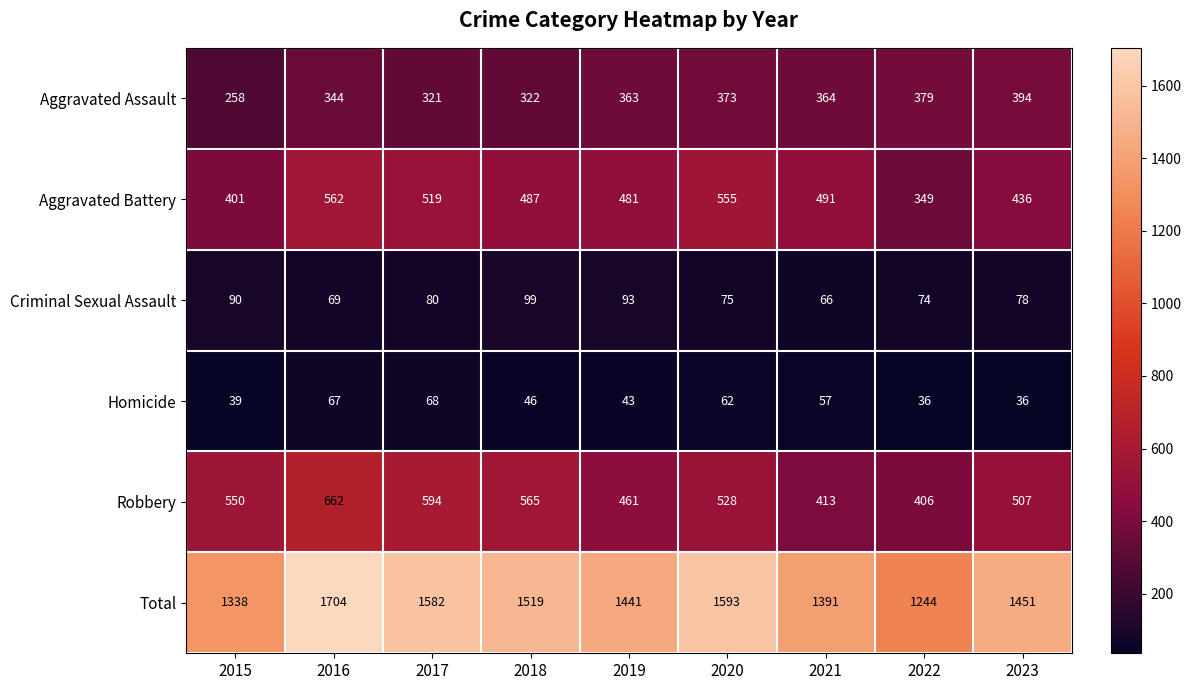

At which category is the sum across all series the highest?

2016